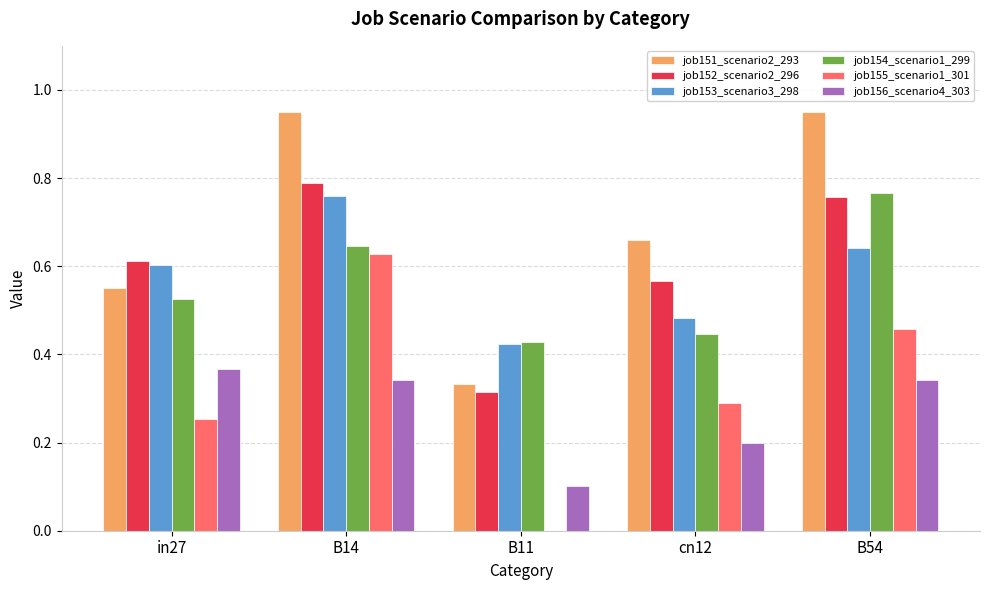

Which series has the largest total across all categories?

job151_scenario2_293